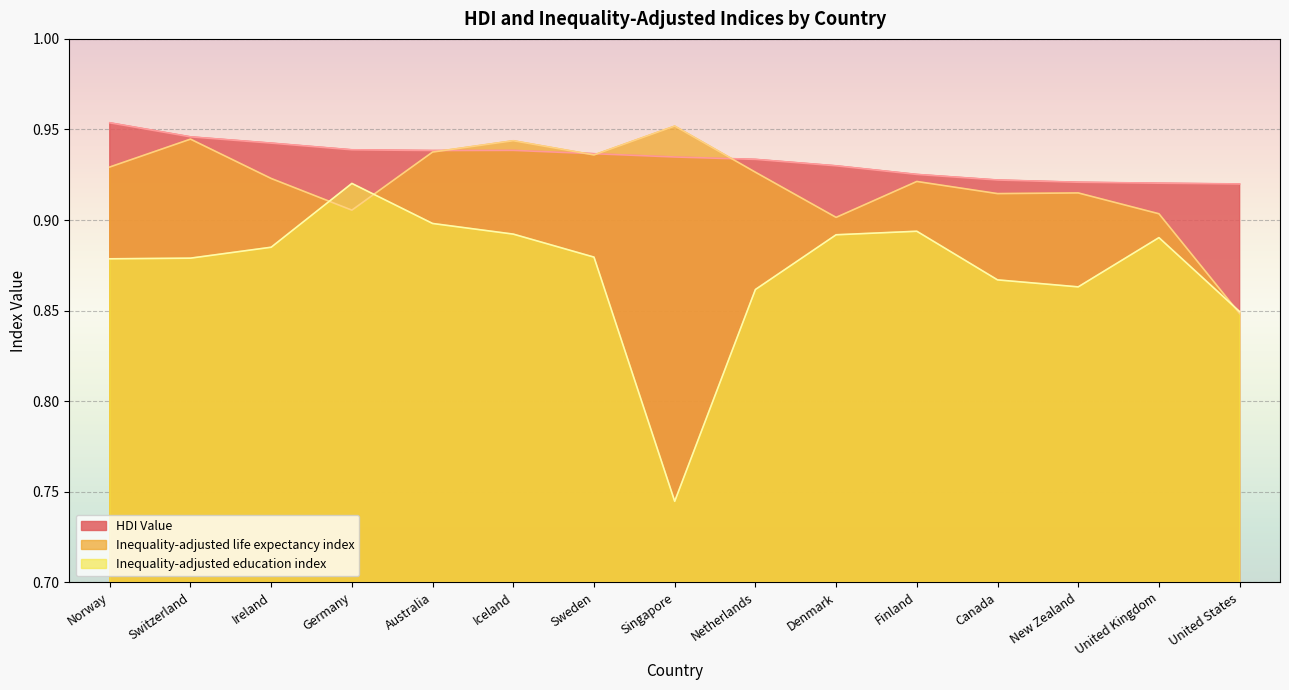

How many lines are shown in the chart?

3